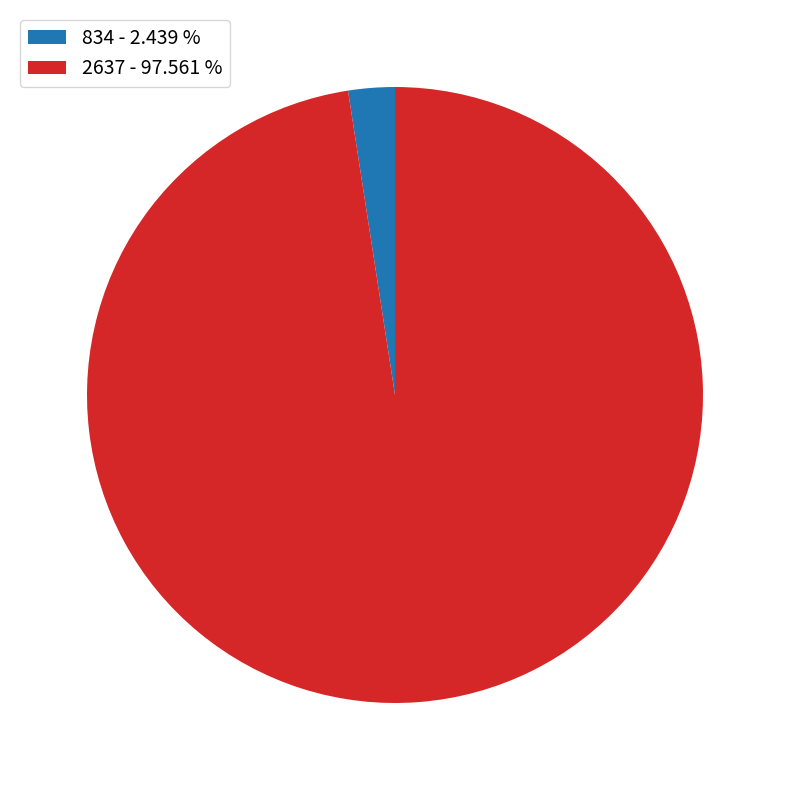

How many segments does this pie chart have?

2